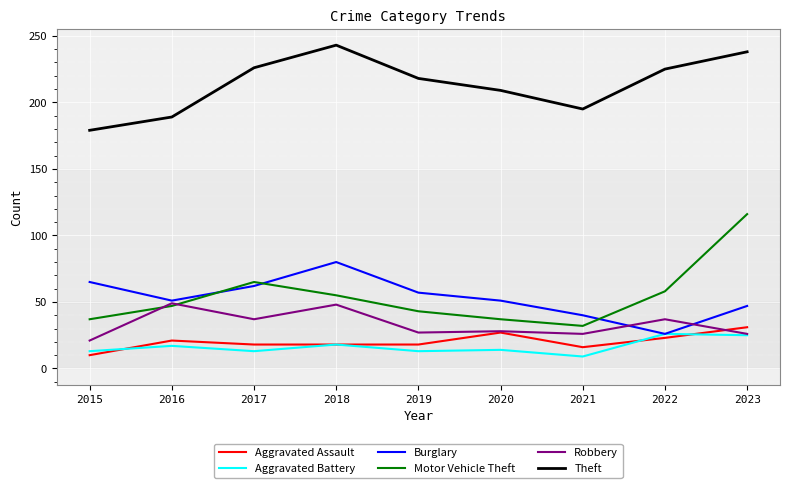

What are all the series names shown in the legend?

Aggravated Assault, Aggravated Battery, Burglary, Motor Vehicle Theft, Robbery, Theft